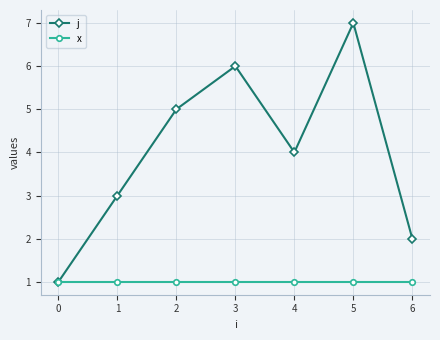

The j series shows 2 at 3. True or false?

False